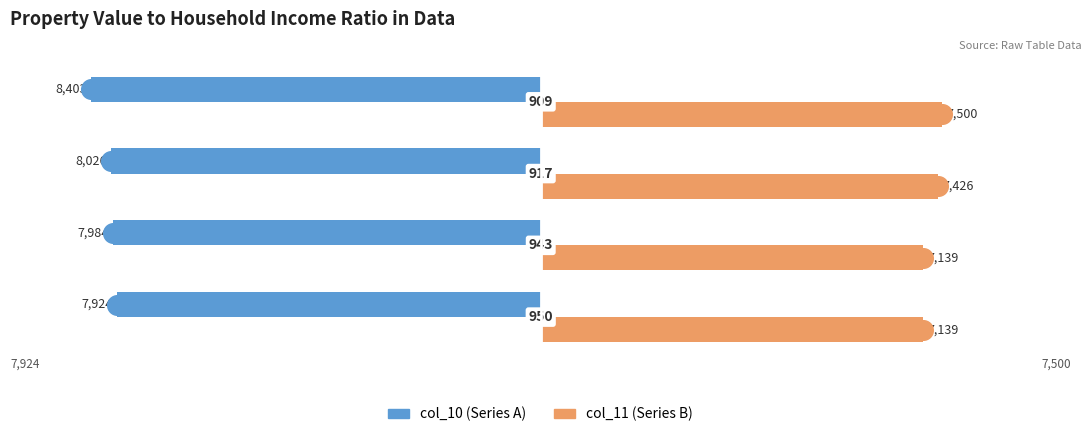

At how many categories does at least one series exceed 2277?

4